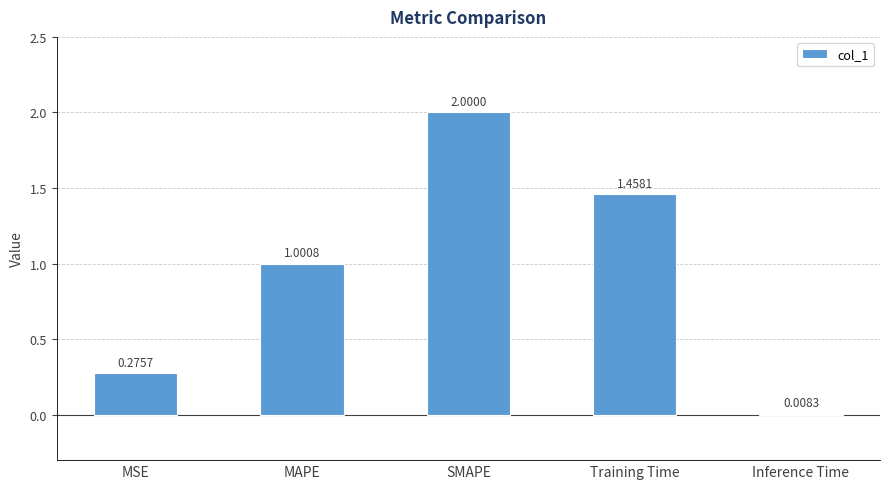

What is the maximum value shown in the chart?

2.0